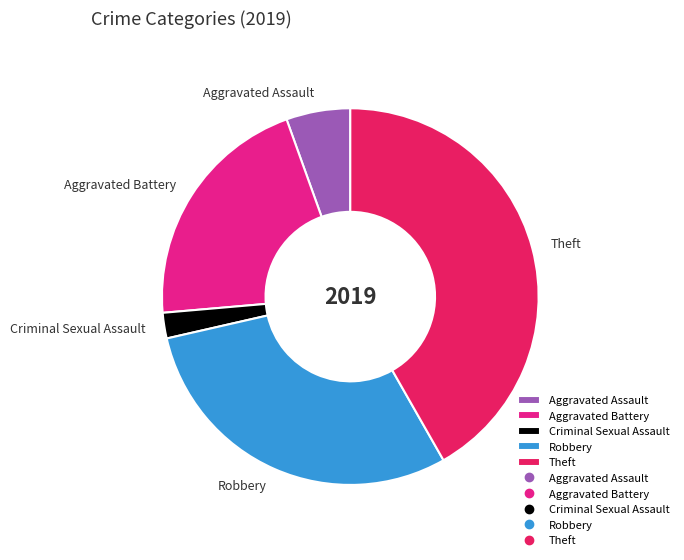

Combined, do Robbery and Theft account for over 50%?

Yes